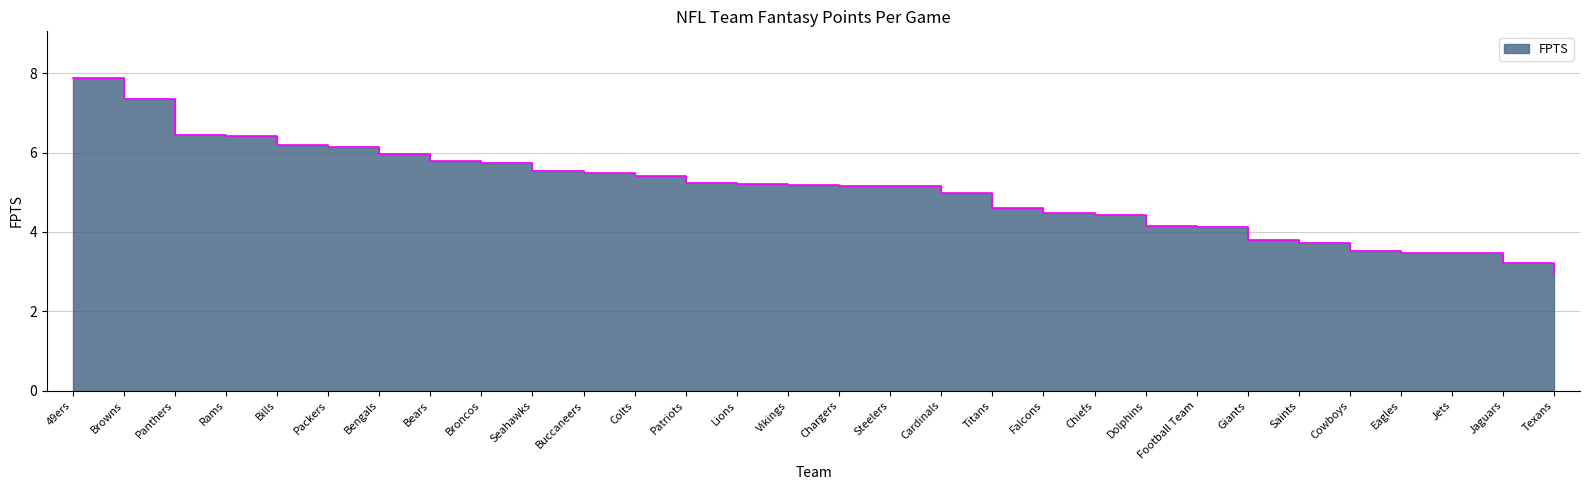

Which has a higher value, Steelers or Colts?

Colts